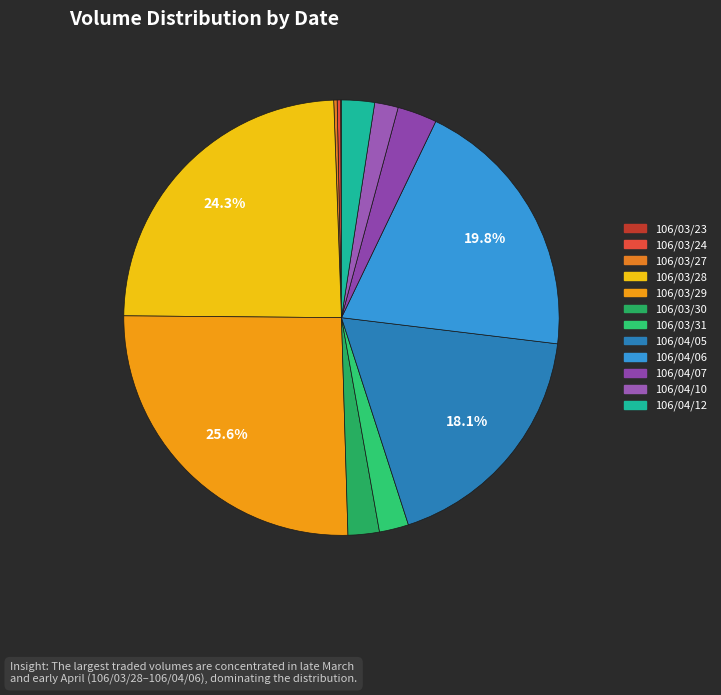

Count the number of slices in the pie.

12